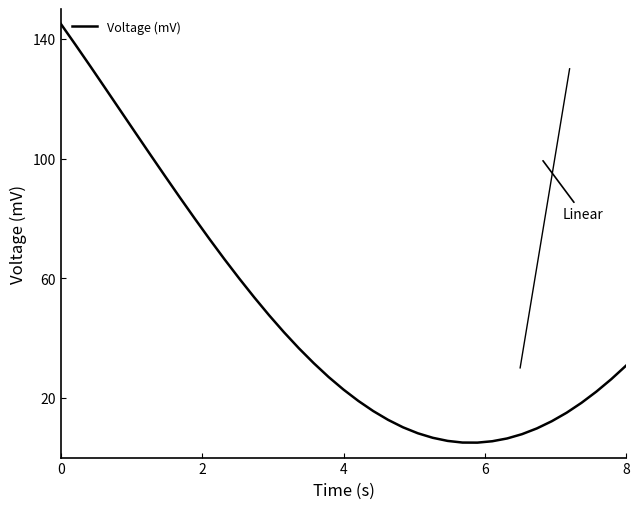

What is the difference between the maximum and minimum values?

140.0